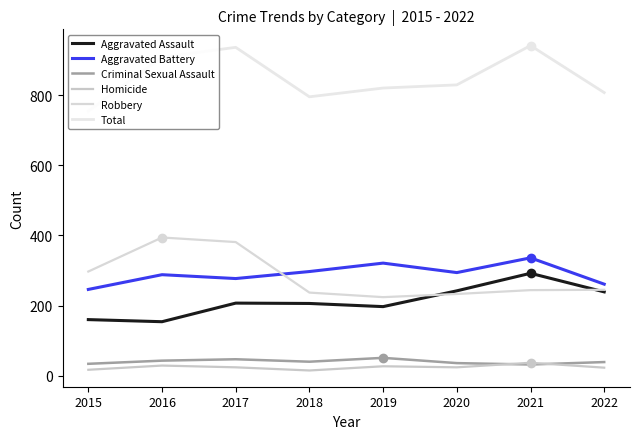

How many values in the Aggravated Battery series exceed 294?

3